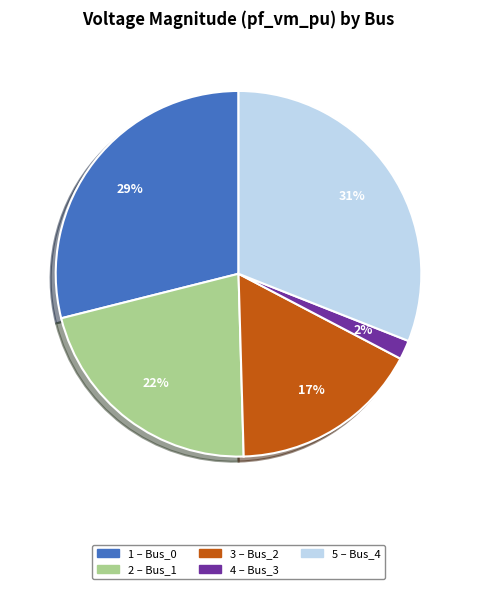

To the nearest percent, what is the average slice percentage?

20%